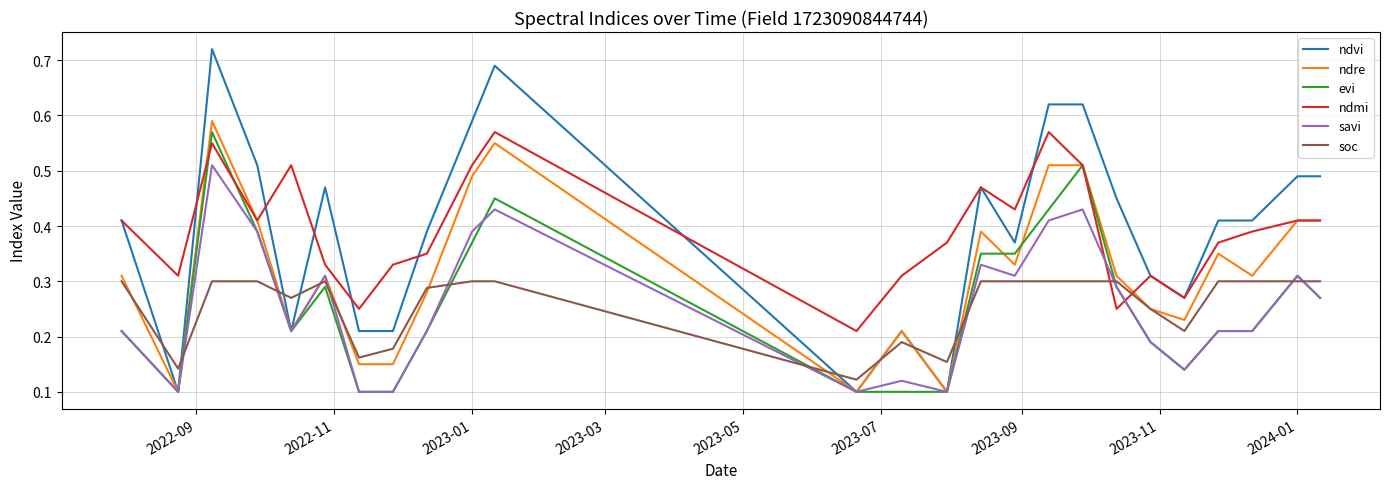

Which series has the widest spread of values?

ndvi